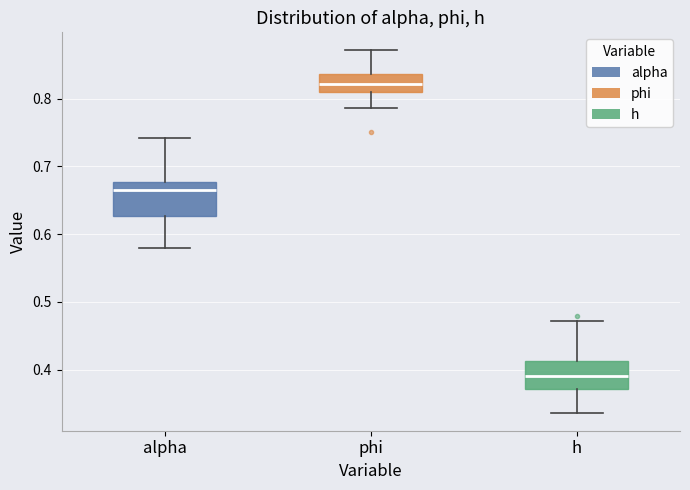

Reading left to right, transcribe this box plot: for each box, give where its median line is, the range the box spans, and where its two whiskers end, as read against the y-axis. The values are not printed on the chart, so give them approximately, as read against the axis.

alpha: median 0.67, box 0.63 to 0.68, whiskers 0.58 to 0.74
phi: median 0.82, box 0.81 to 0.84, whiskers 0.79 to 0.87
h: median 0.39, box 0.37 to 0.41, whiskers 0.34 to 0.47